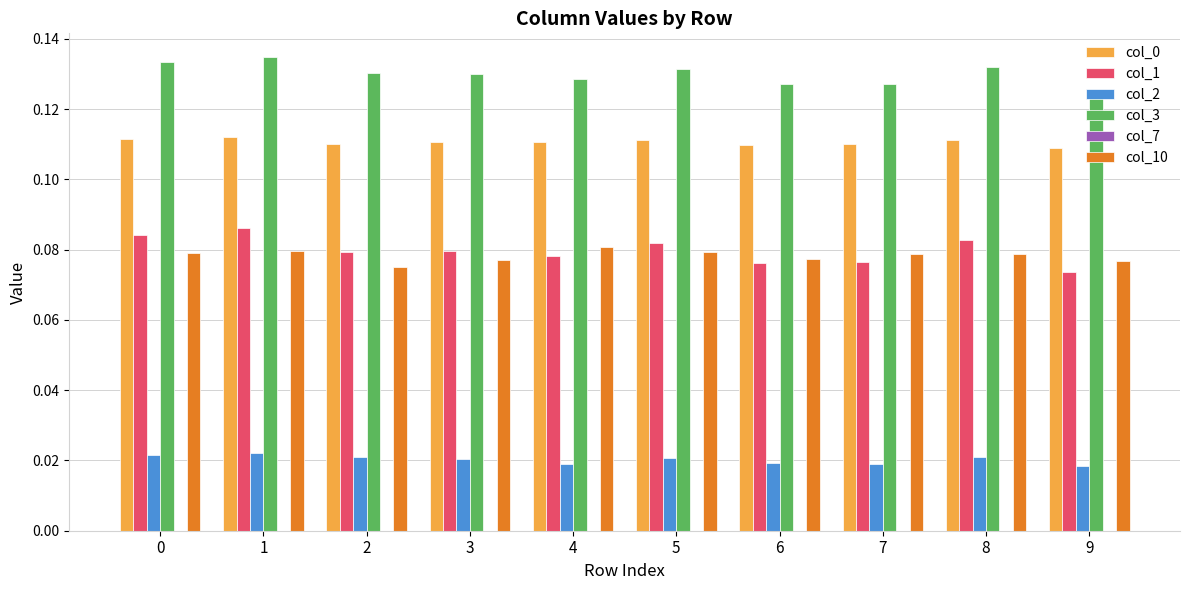

How many col_3 values are between 0 and 1?

10